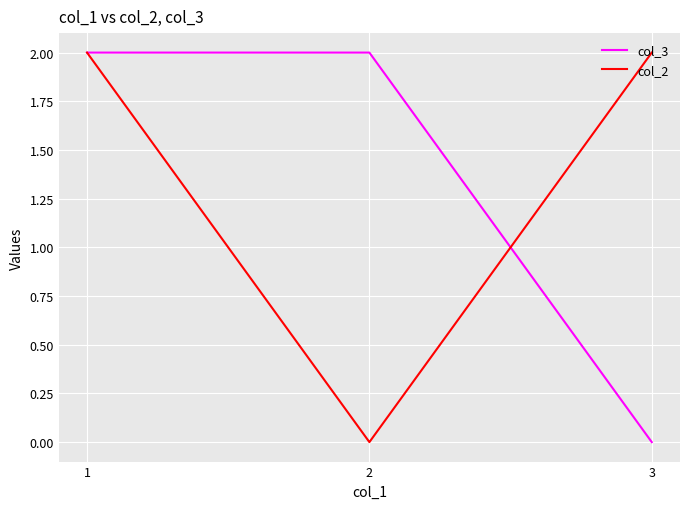

What is the average value of the col_3 series?

1